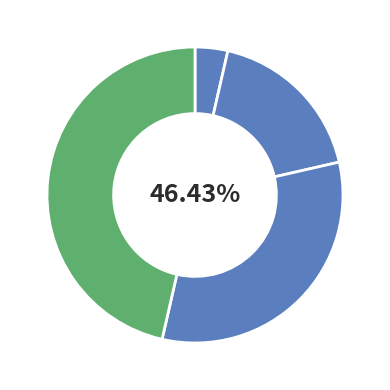

Is there any slice that represents more than half of the pie?

No